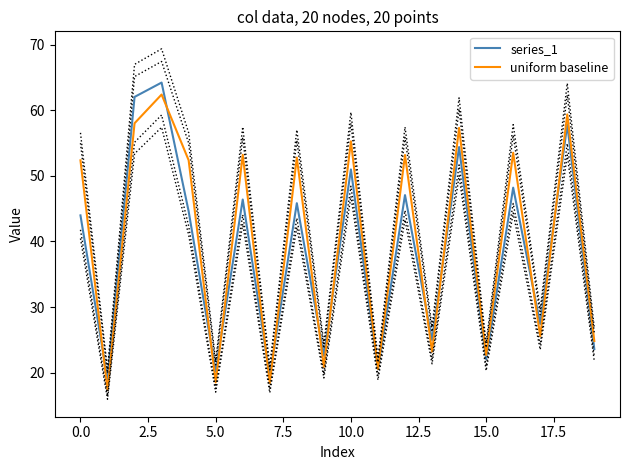

What is the highest value of the series_1 series?

64.2